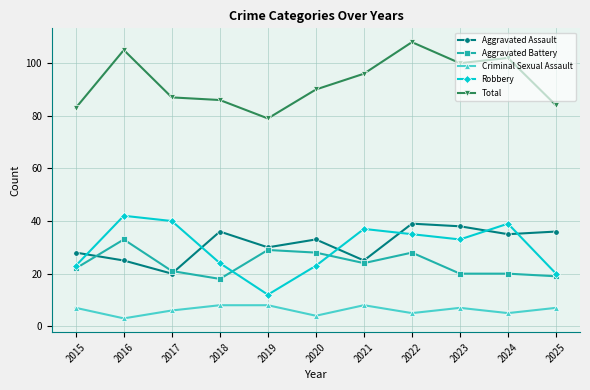

What is the difference between the second highest and second lowest values in the Criminal Sexual Assault series?

4